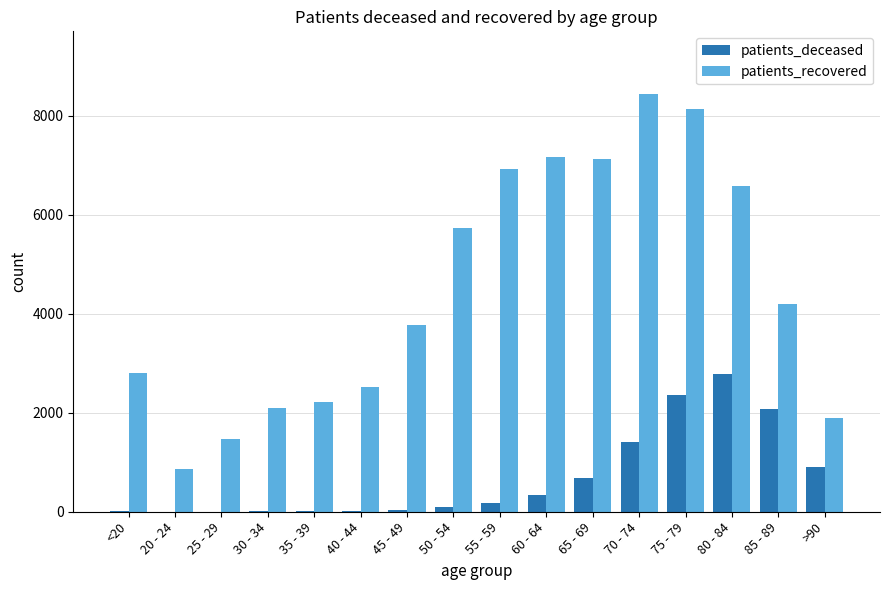

Which series has the widest spread of values?

patients_recovered